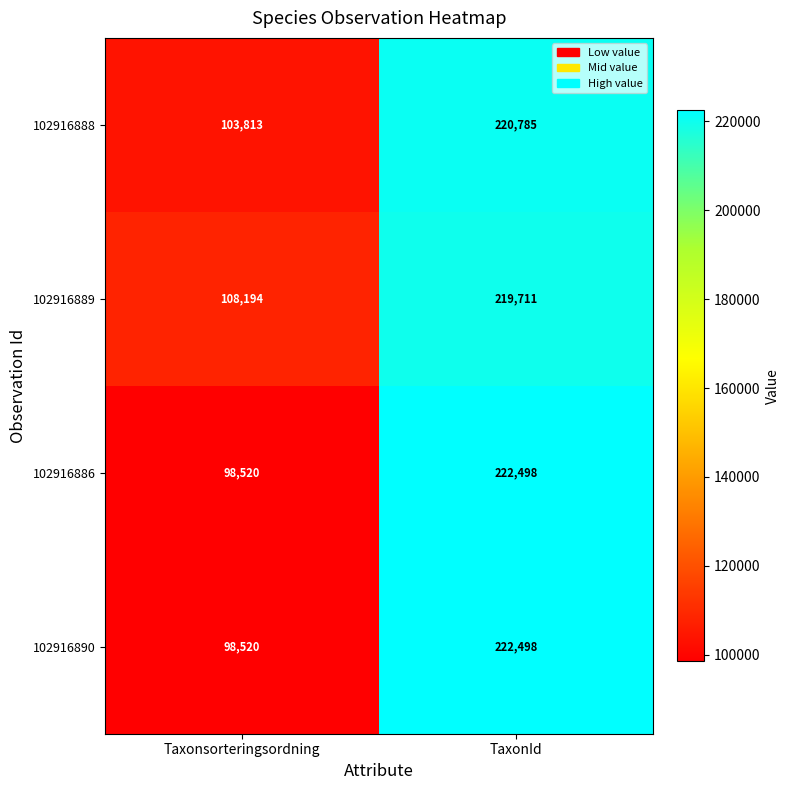

What is the spread (max minus min) of values at TaxonId?

2787